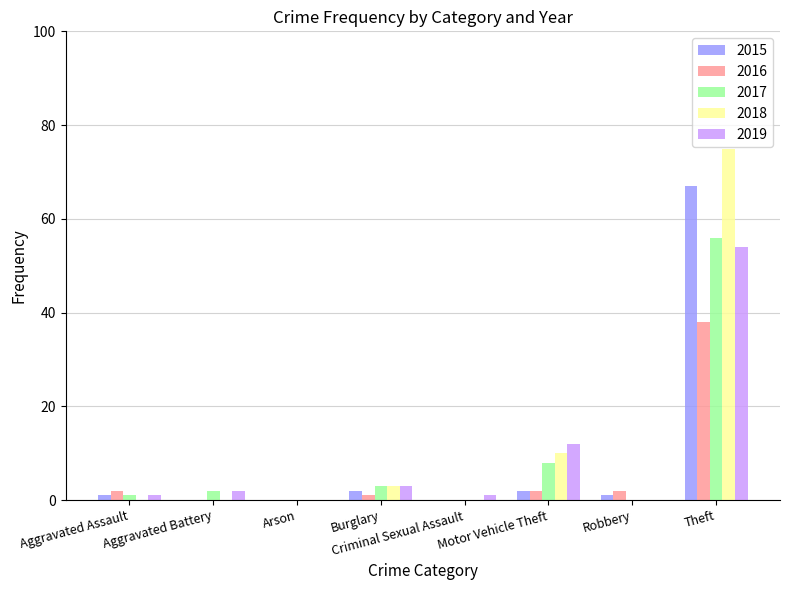

Is it true that 2019 equals 71 at Theft?

False